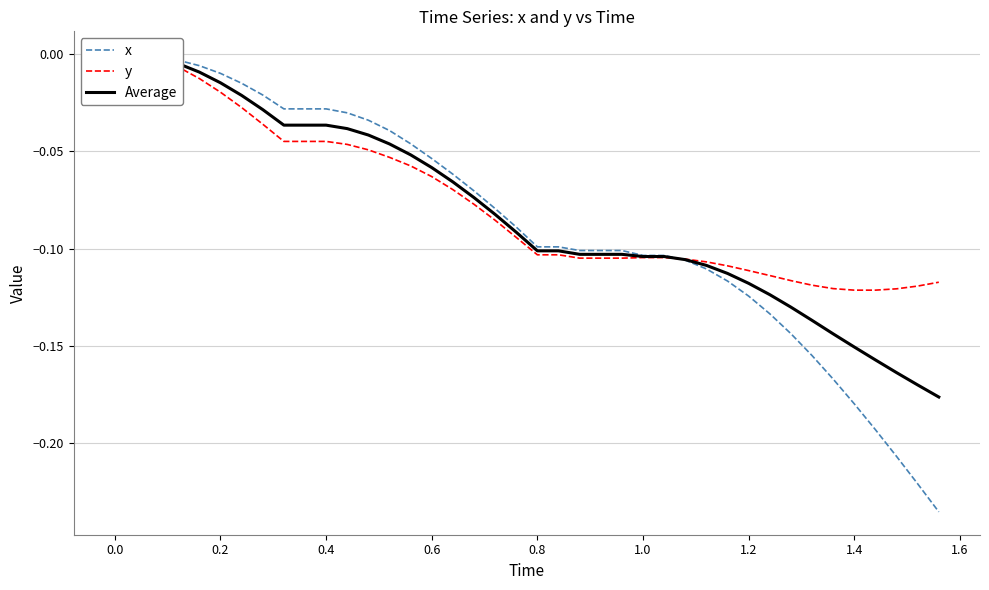

Rank the series by their maximum value, from lowest to highest.

x, y, Average